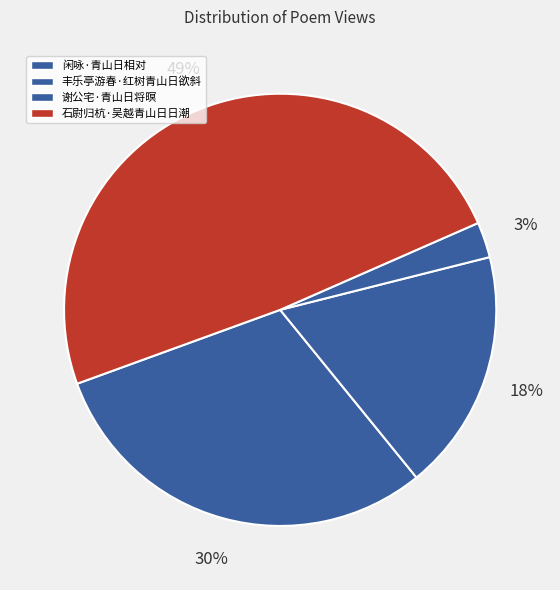

To the nearest percent, what portion does 丰乐亭游春·红树青山日欲斜 represent?

18%